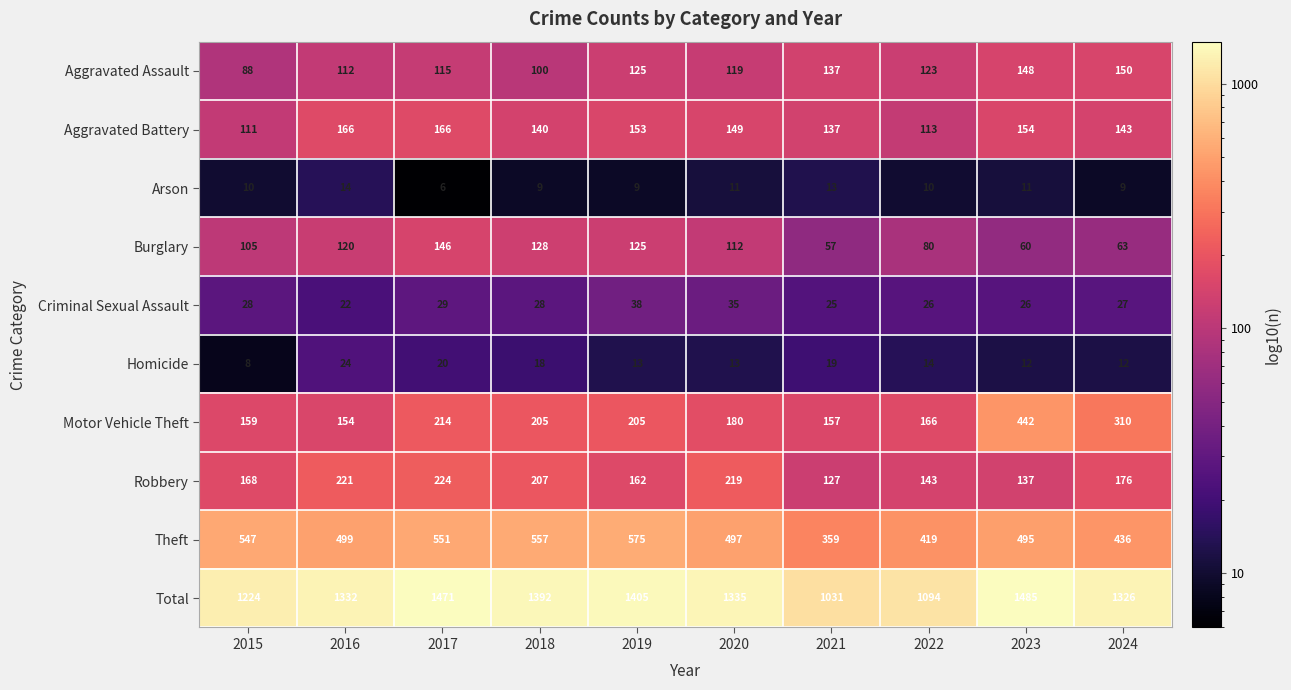

What is the average value of the Arson series?

10